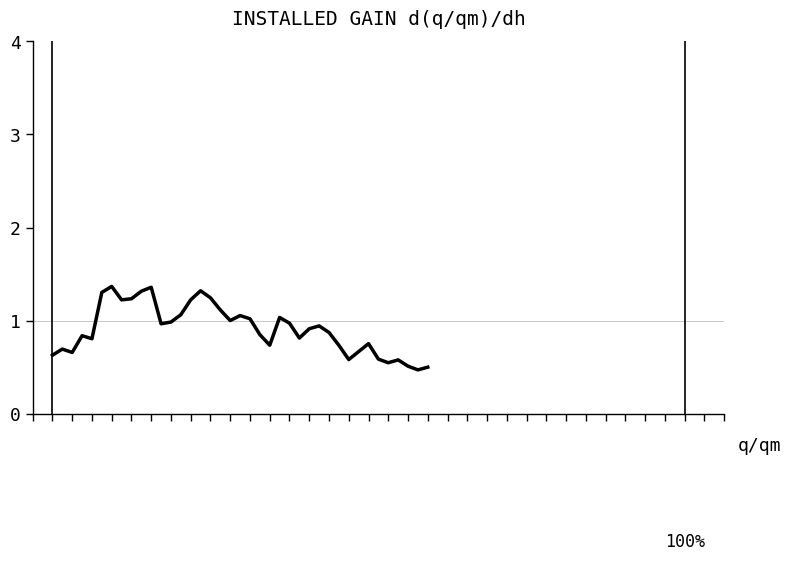

At which label is the value closest to 0?

37